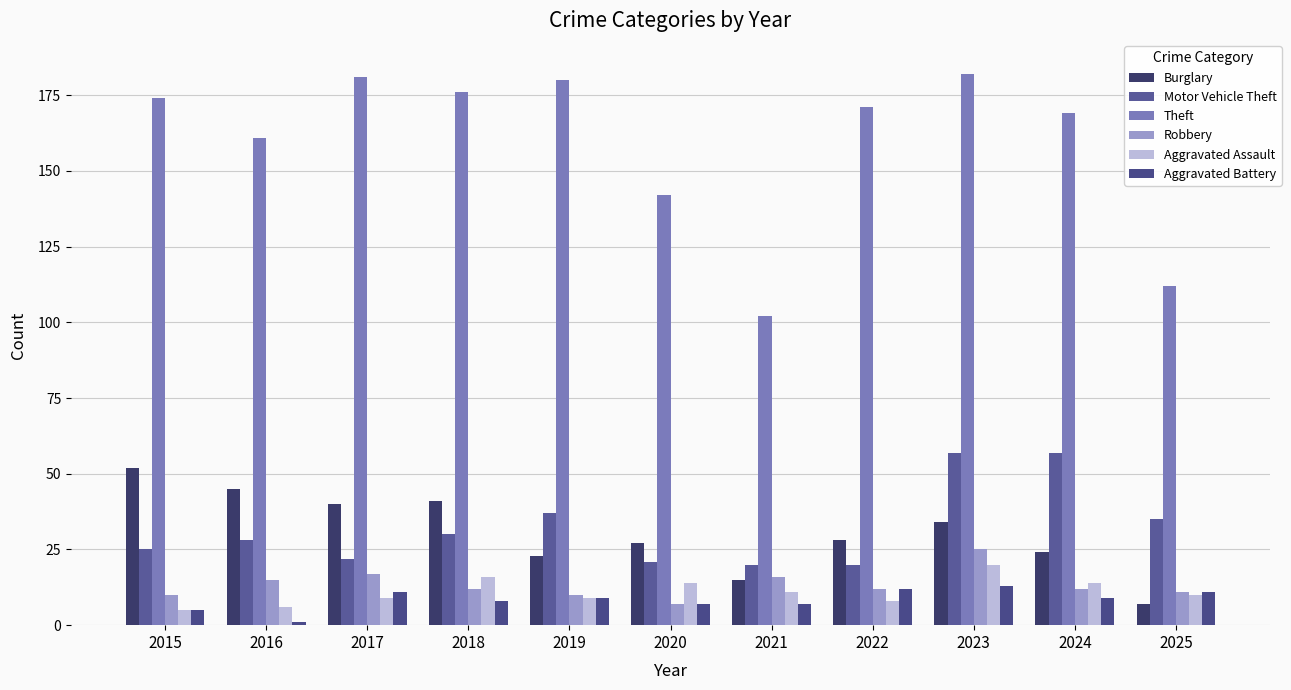

Which category has the lowest value in the Aggravated Assault series?

2015